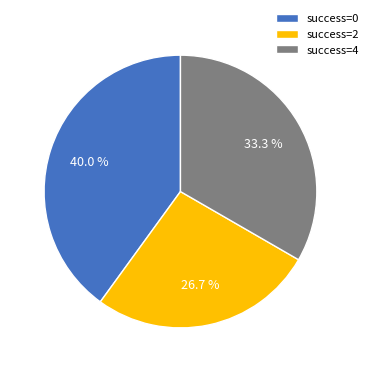

Does success=2 account for over 50% of the chart?

No